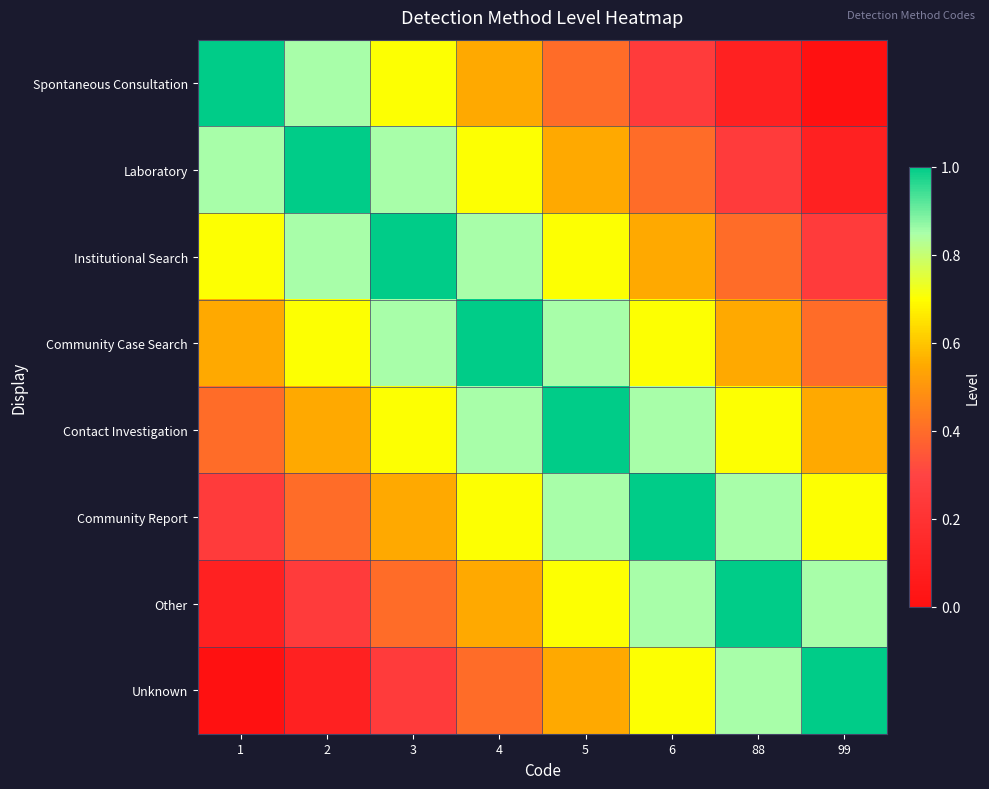

At which category is the sum across all series the highest?

4